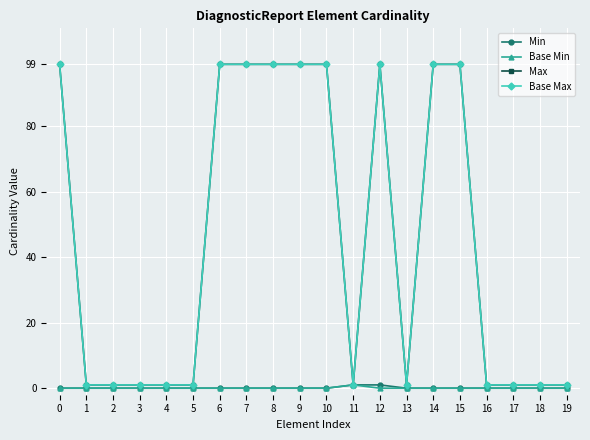

What is the difference between the highest and lowest values at 3?

1